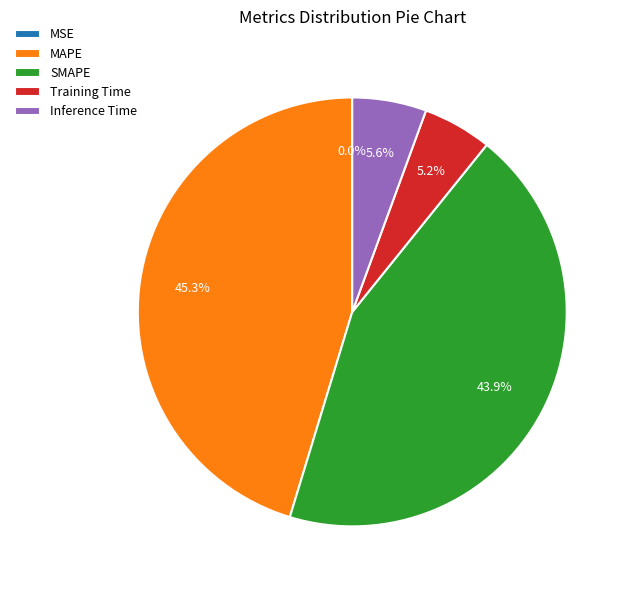

Between MAPE and SMAPE, which is larger?

MAPE